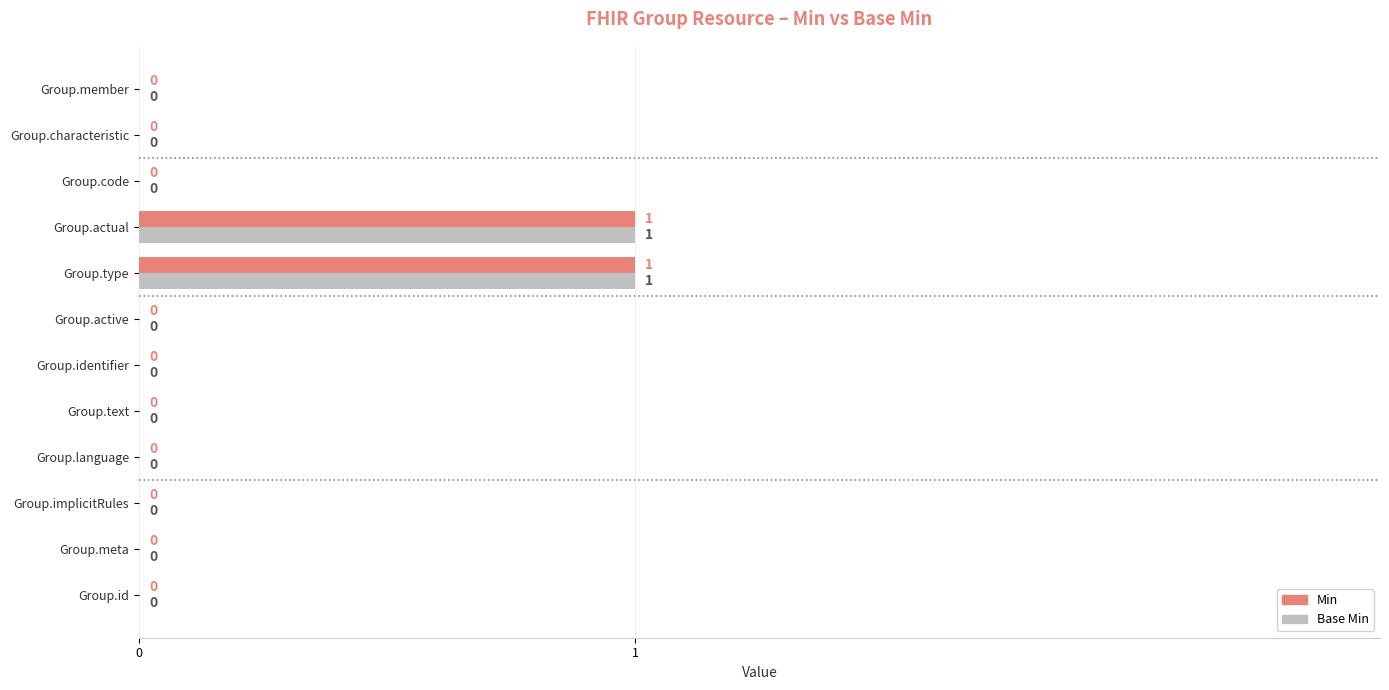

The Base Min series shows 0 at Group.member. True or false?

True